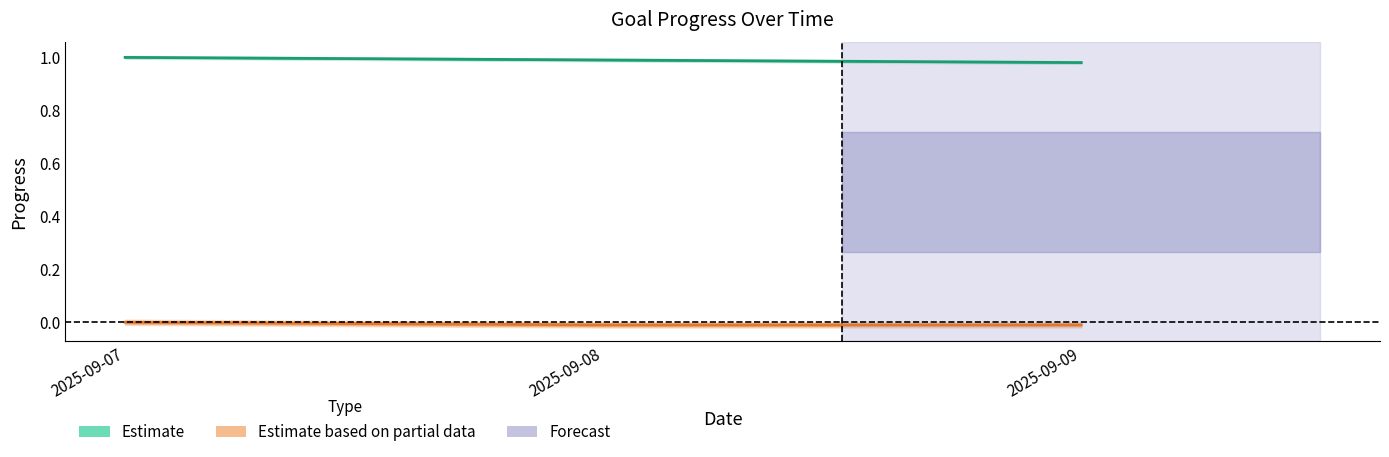

Reading left to right, list all the values displayed in this chart.

Estimate: 1.0	1.0	1.0
Estimate based on partial data: 0.0	-0.0	-0.0